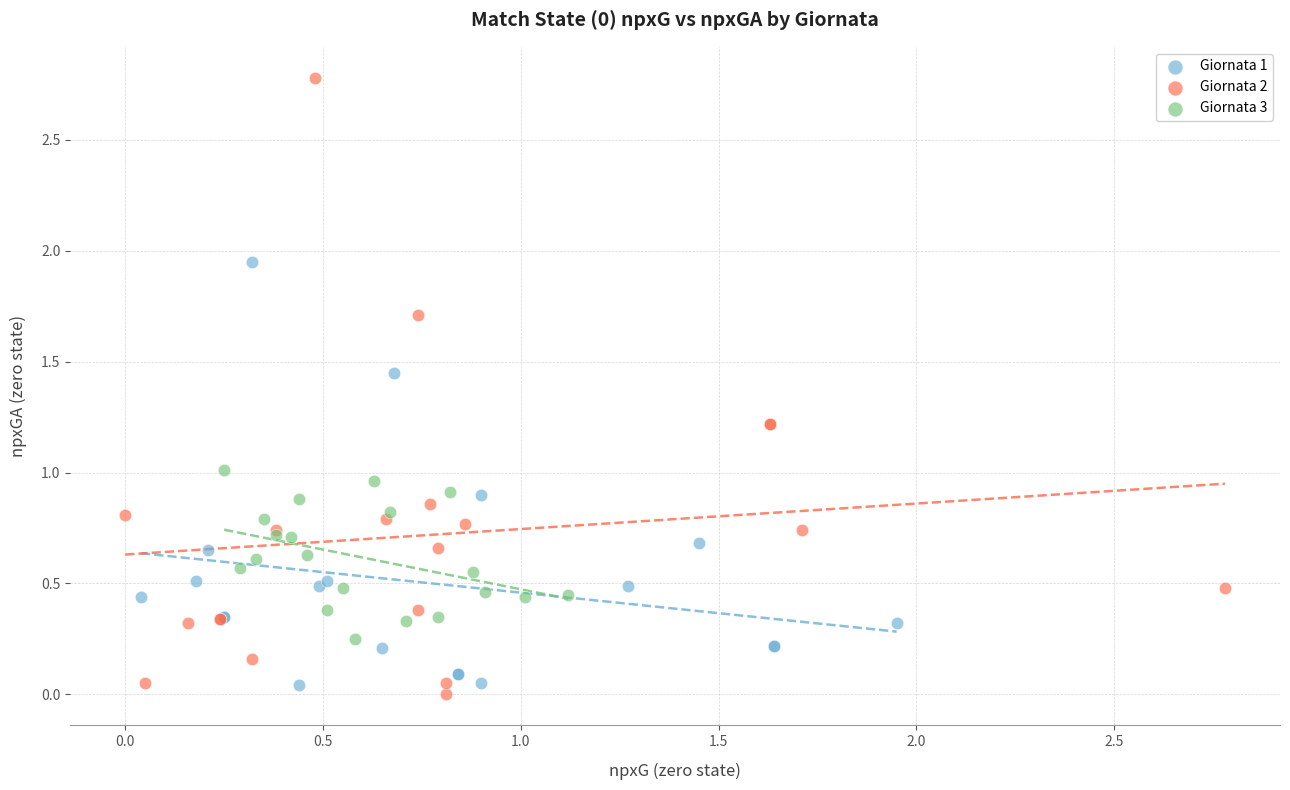

Which series reaches the maximum Y coordinate?

Giornata 2